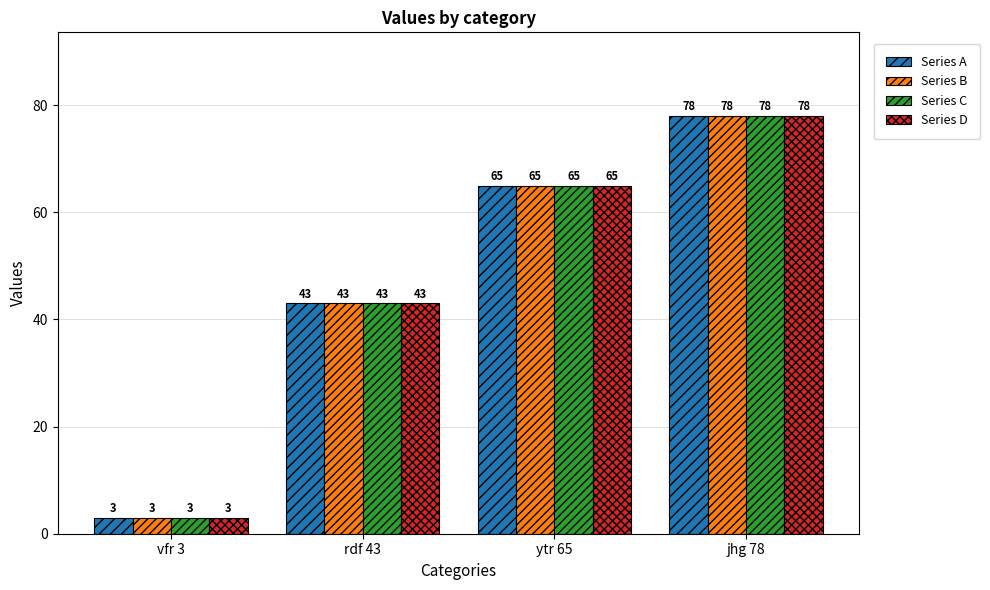

Reading right to left, what are all the values shown in this chart?

Series A: 78	65	43	3
Series B: 78	65	43	3
Series C: 78	65	43	3
Series D: 78	65	43	3